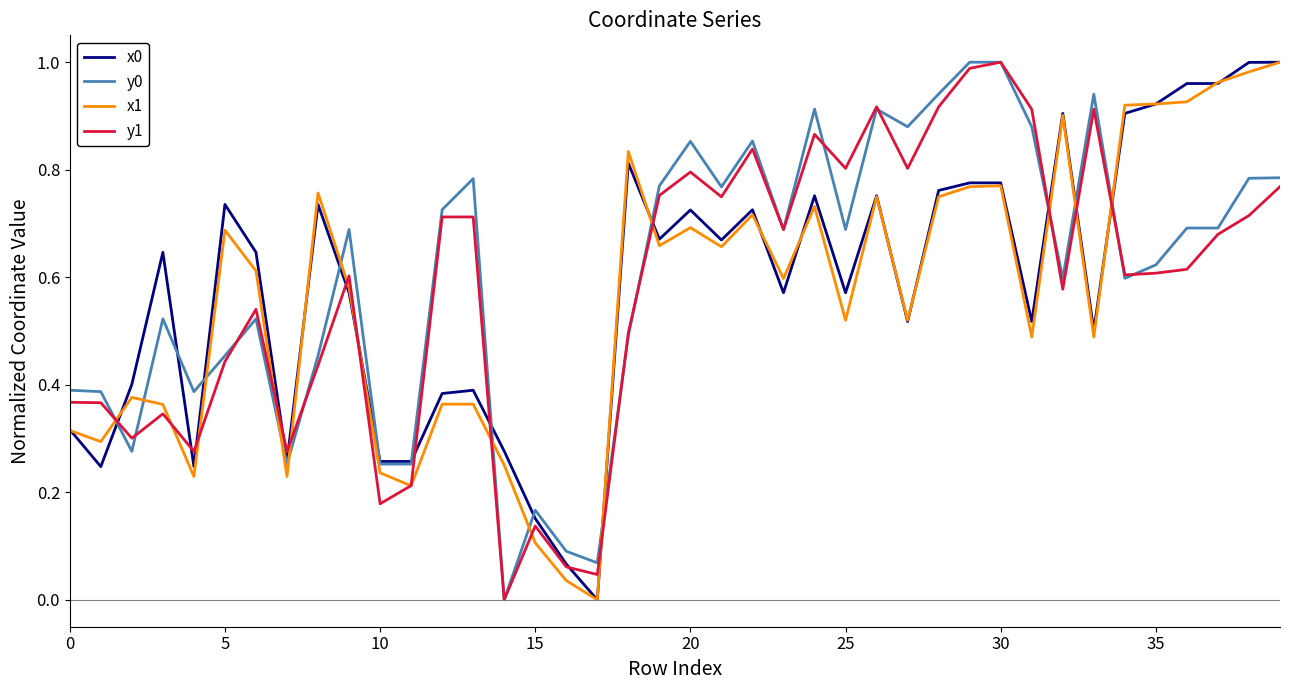

What is the average value of the x0 series?

0.6